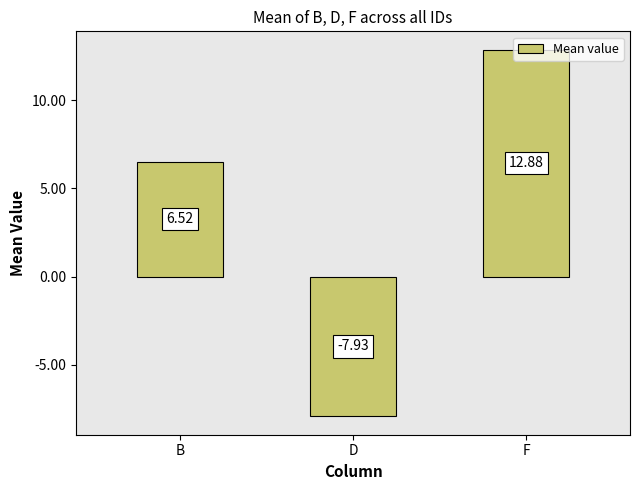

Which category has the highest value across all series?

F